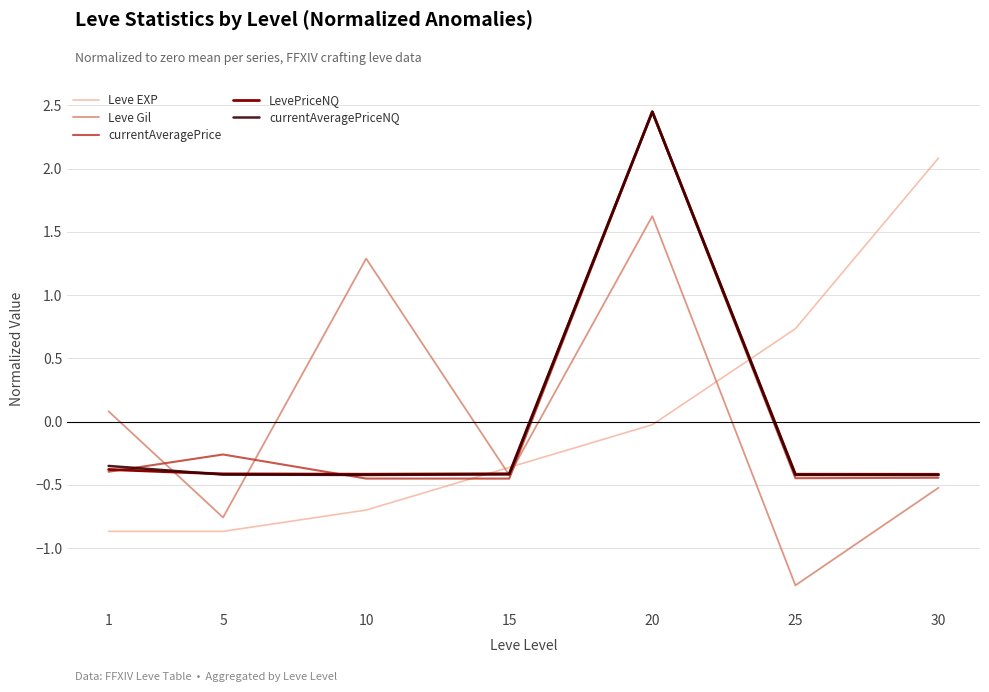

How many lines are shown in the chart?

5